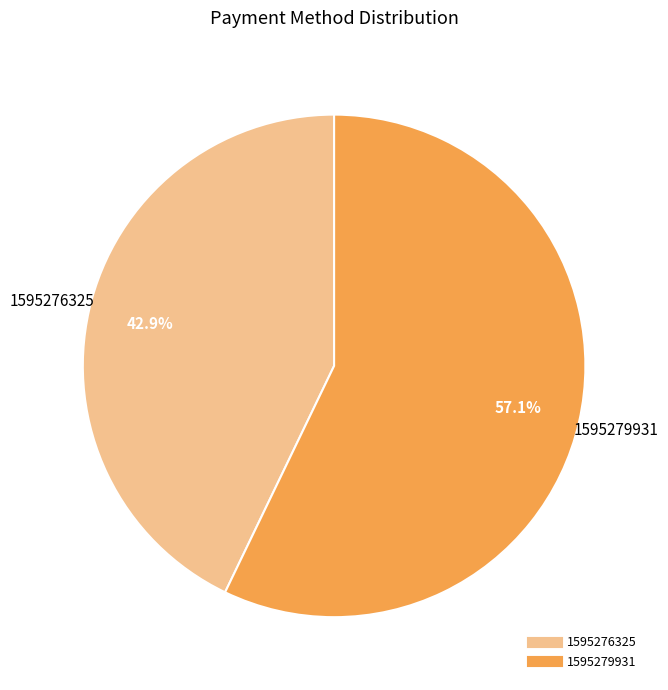

Is there any slice that represents more than half of the pie?

Yes